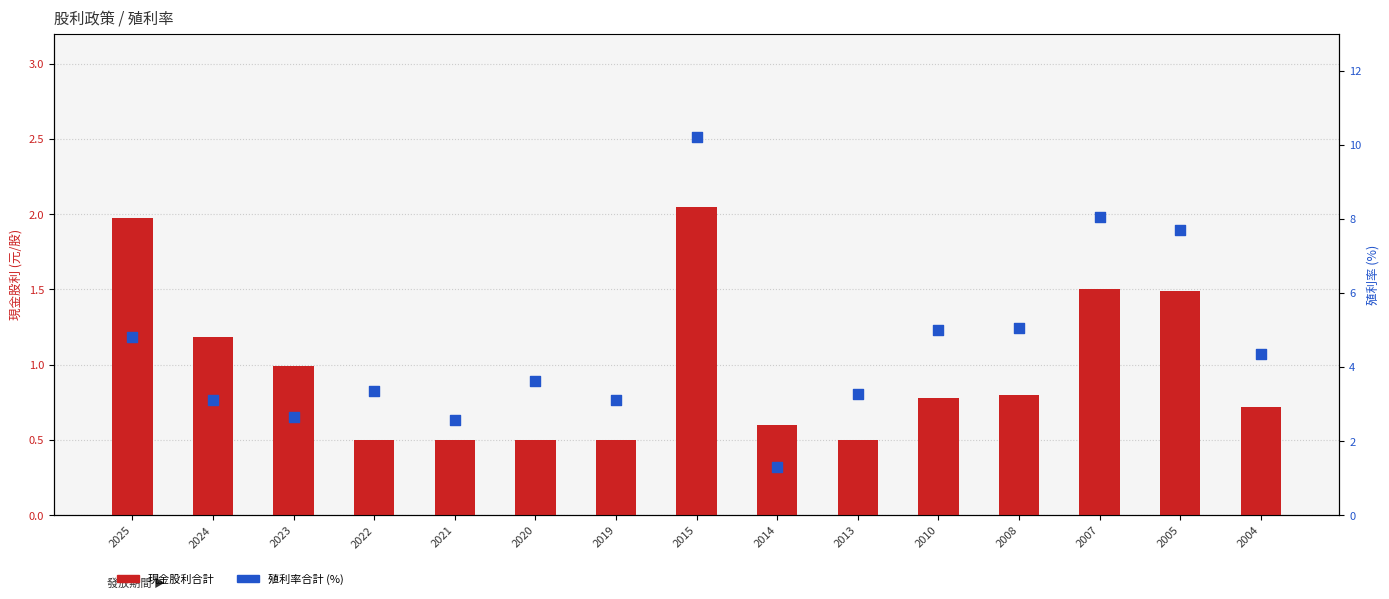

Is the value of 現金股利合計 at 2021 greater than the value of 殖利率合計 (%) at 2004?

No